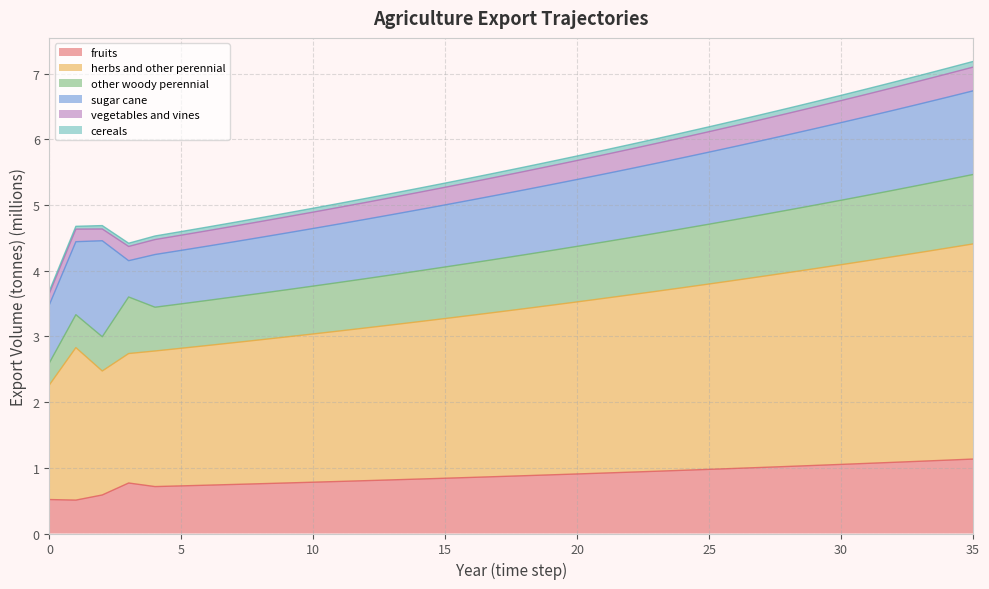

In exports_agrc_herbs_and_other_perennial, how many points are higher than both neighbors (excluding endpoints)?

1